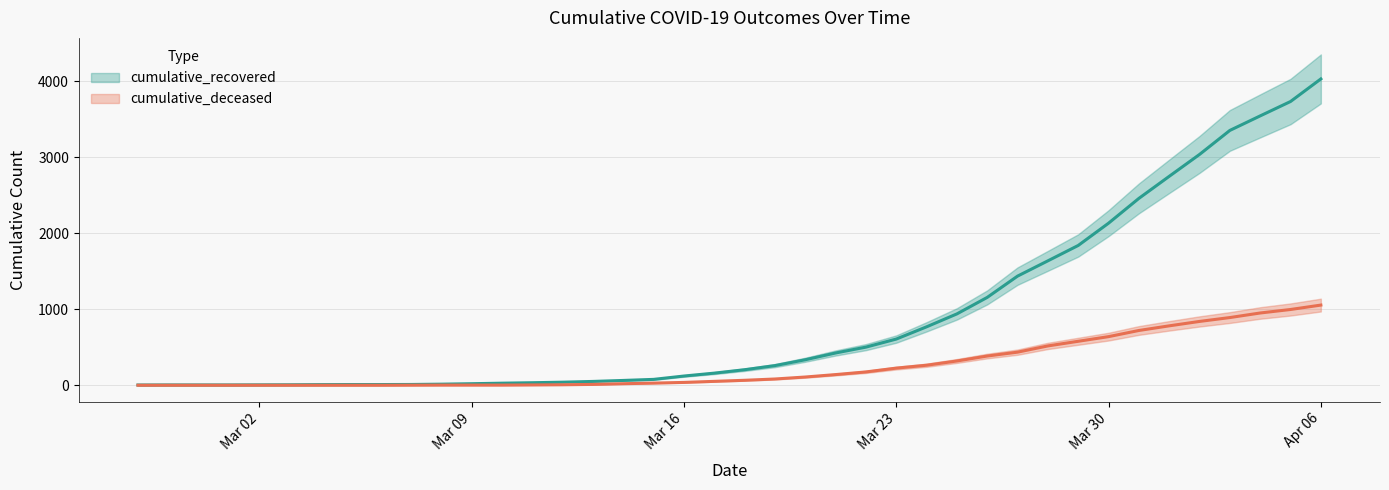

List the series in order of their overall mean, highest first.

cumulative_recovered, cumulative_deceased